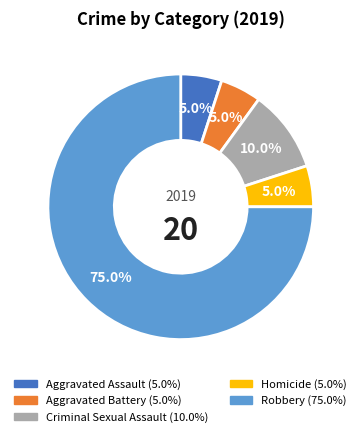

To the nearest percent, what is the combined percentage of Aggravated Assault and Aggravated Battery?

10%